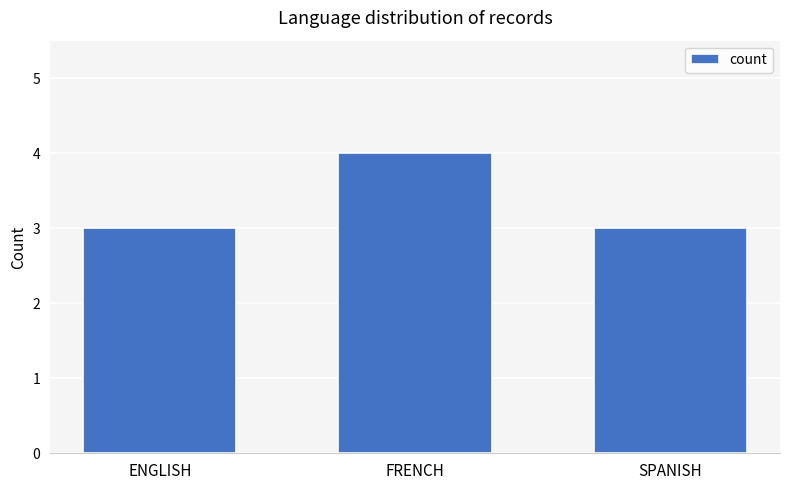

Between FRENCH and SPANISH, which is larger?

FRENCH